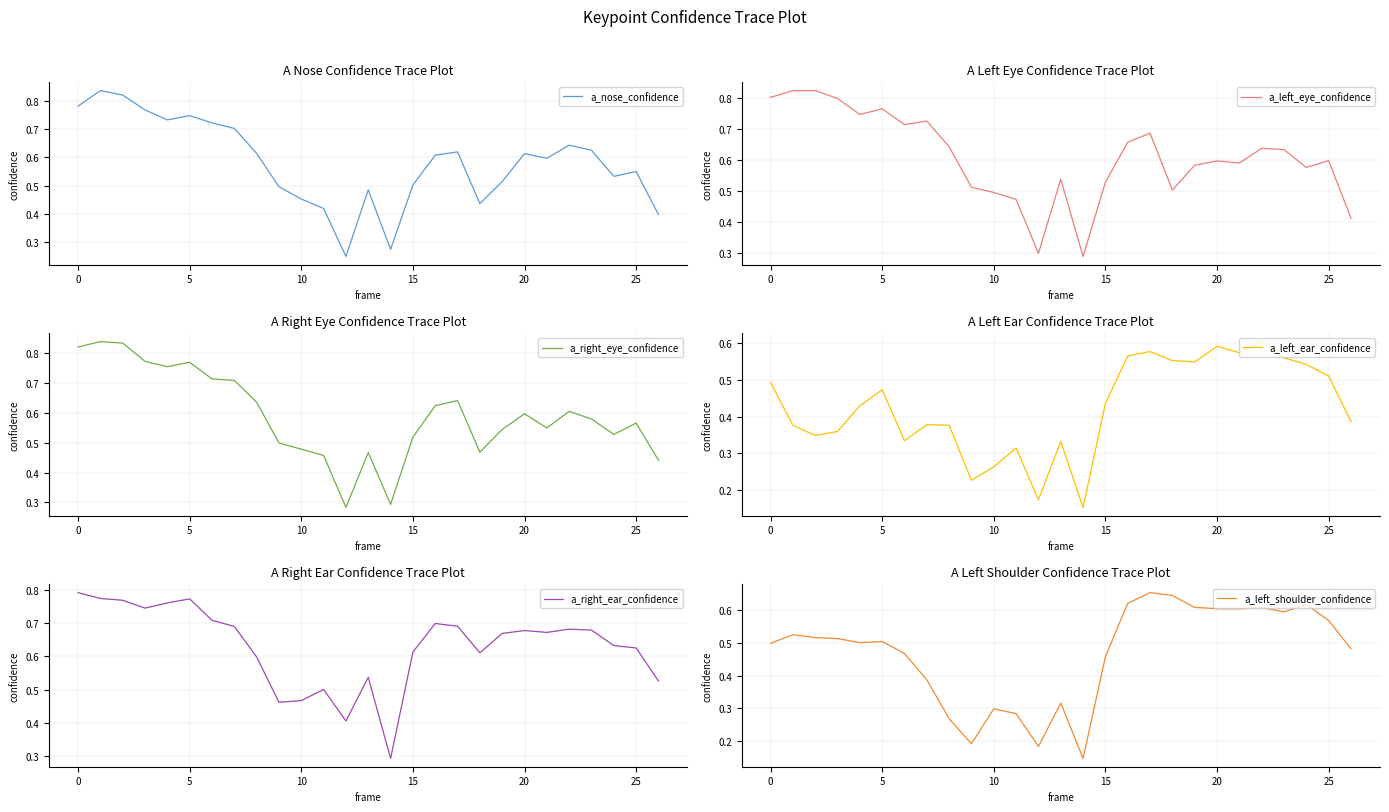

What is the value of the a_right_eye_confidence point at the 4th from the left?

0.8